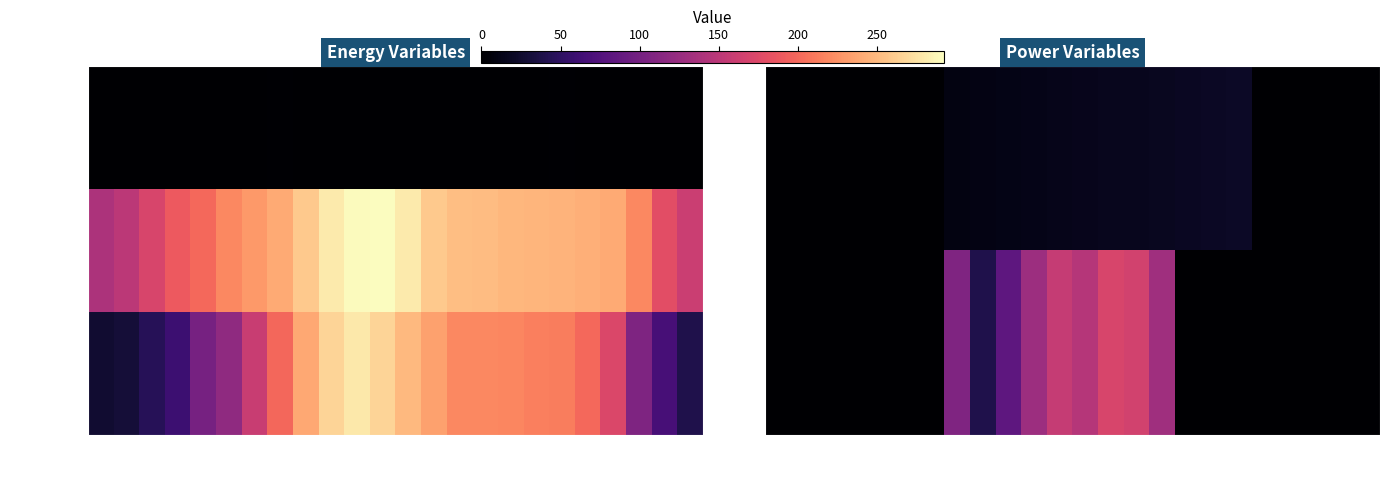

What is the total value across all series at 19?

199.6